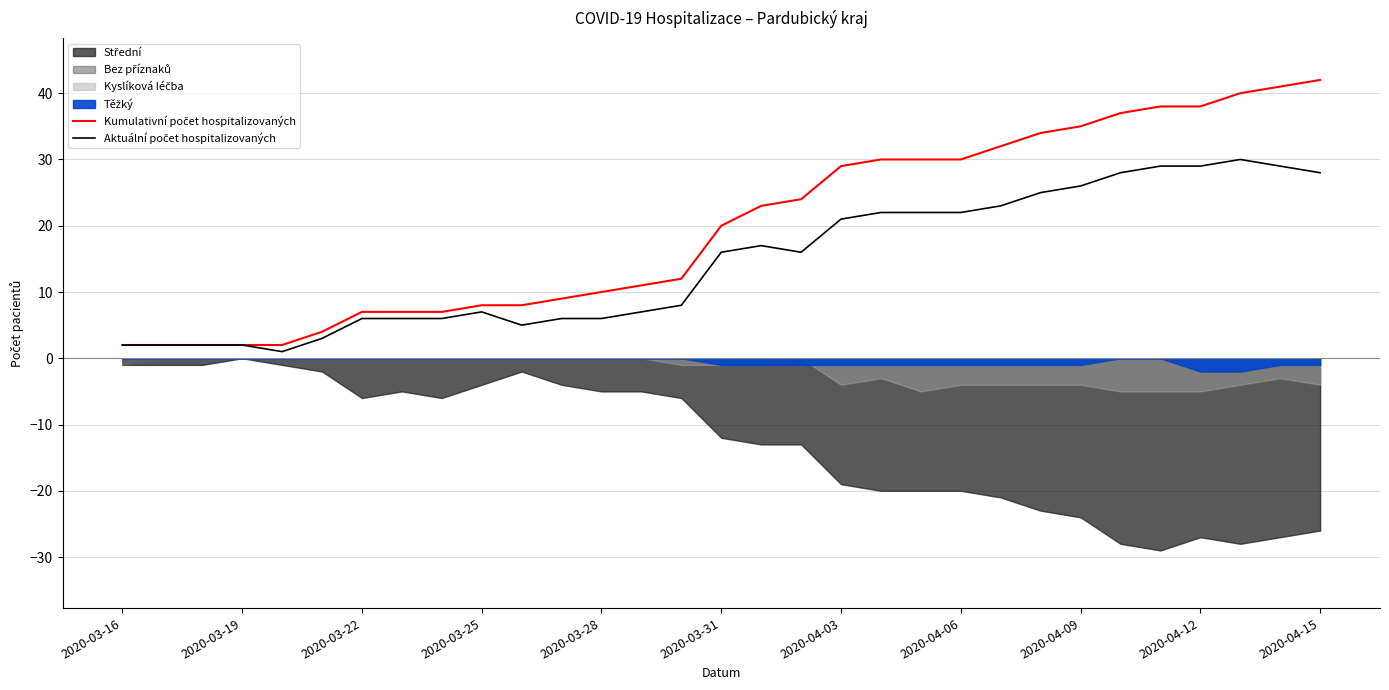

What is the difference between the highest and lowest values at 2020-04-15?

14